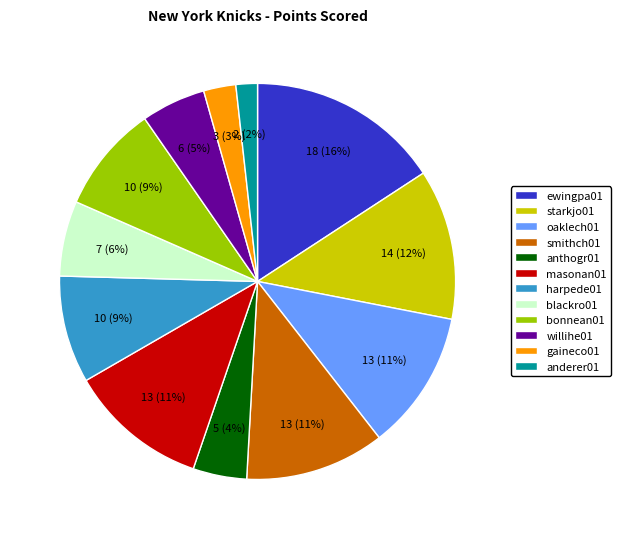

Which has a higher value, willihe01 or smithch01?

smithch01